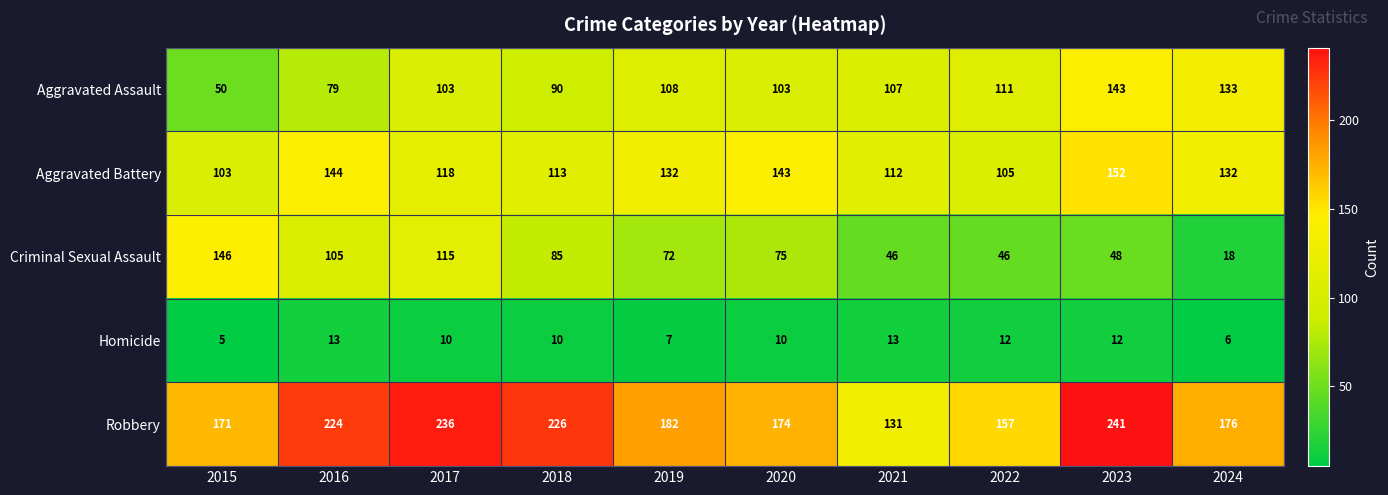

Where does the Robbery series first go above 182?

2016